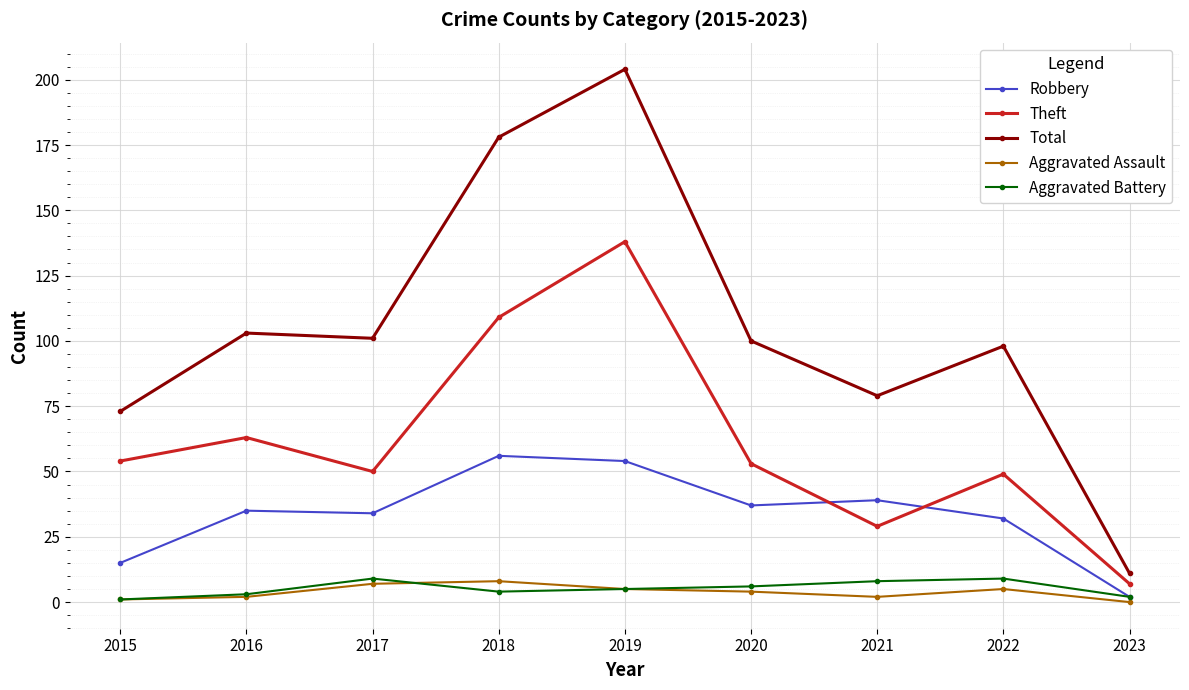

What is the value of the Robbery point at the 8th from the left?

32